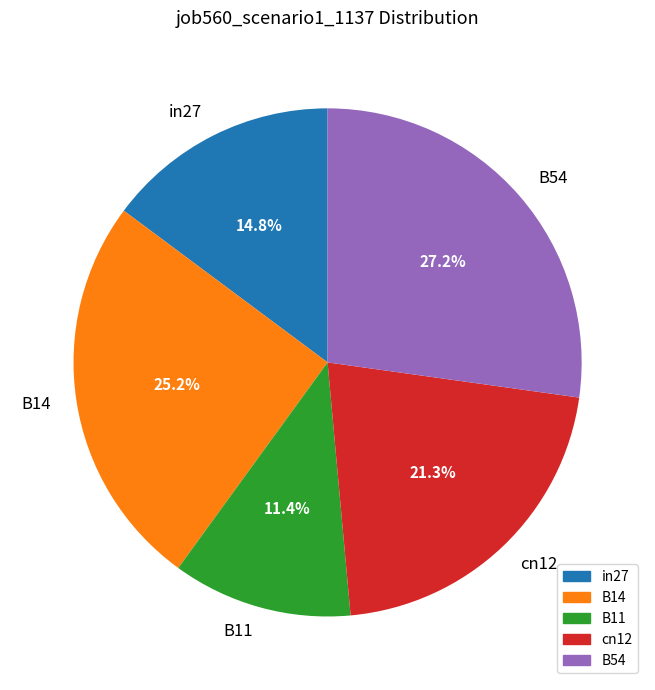

Which has a higher value, in27 or B11?

in27